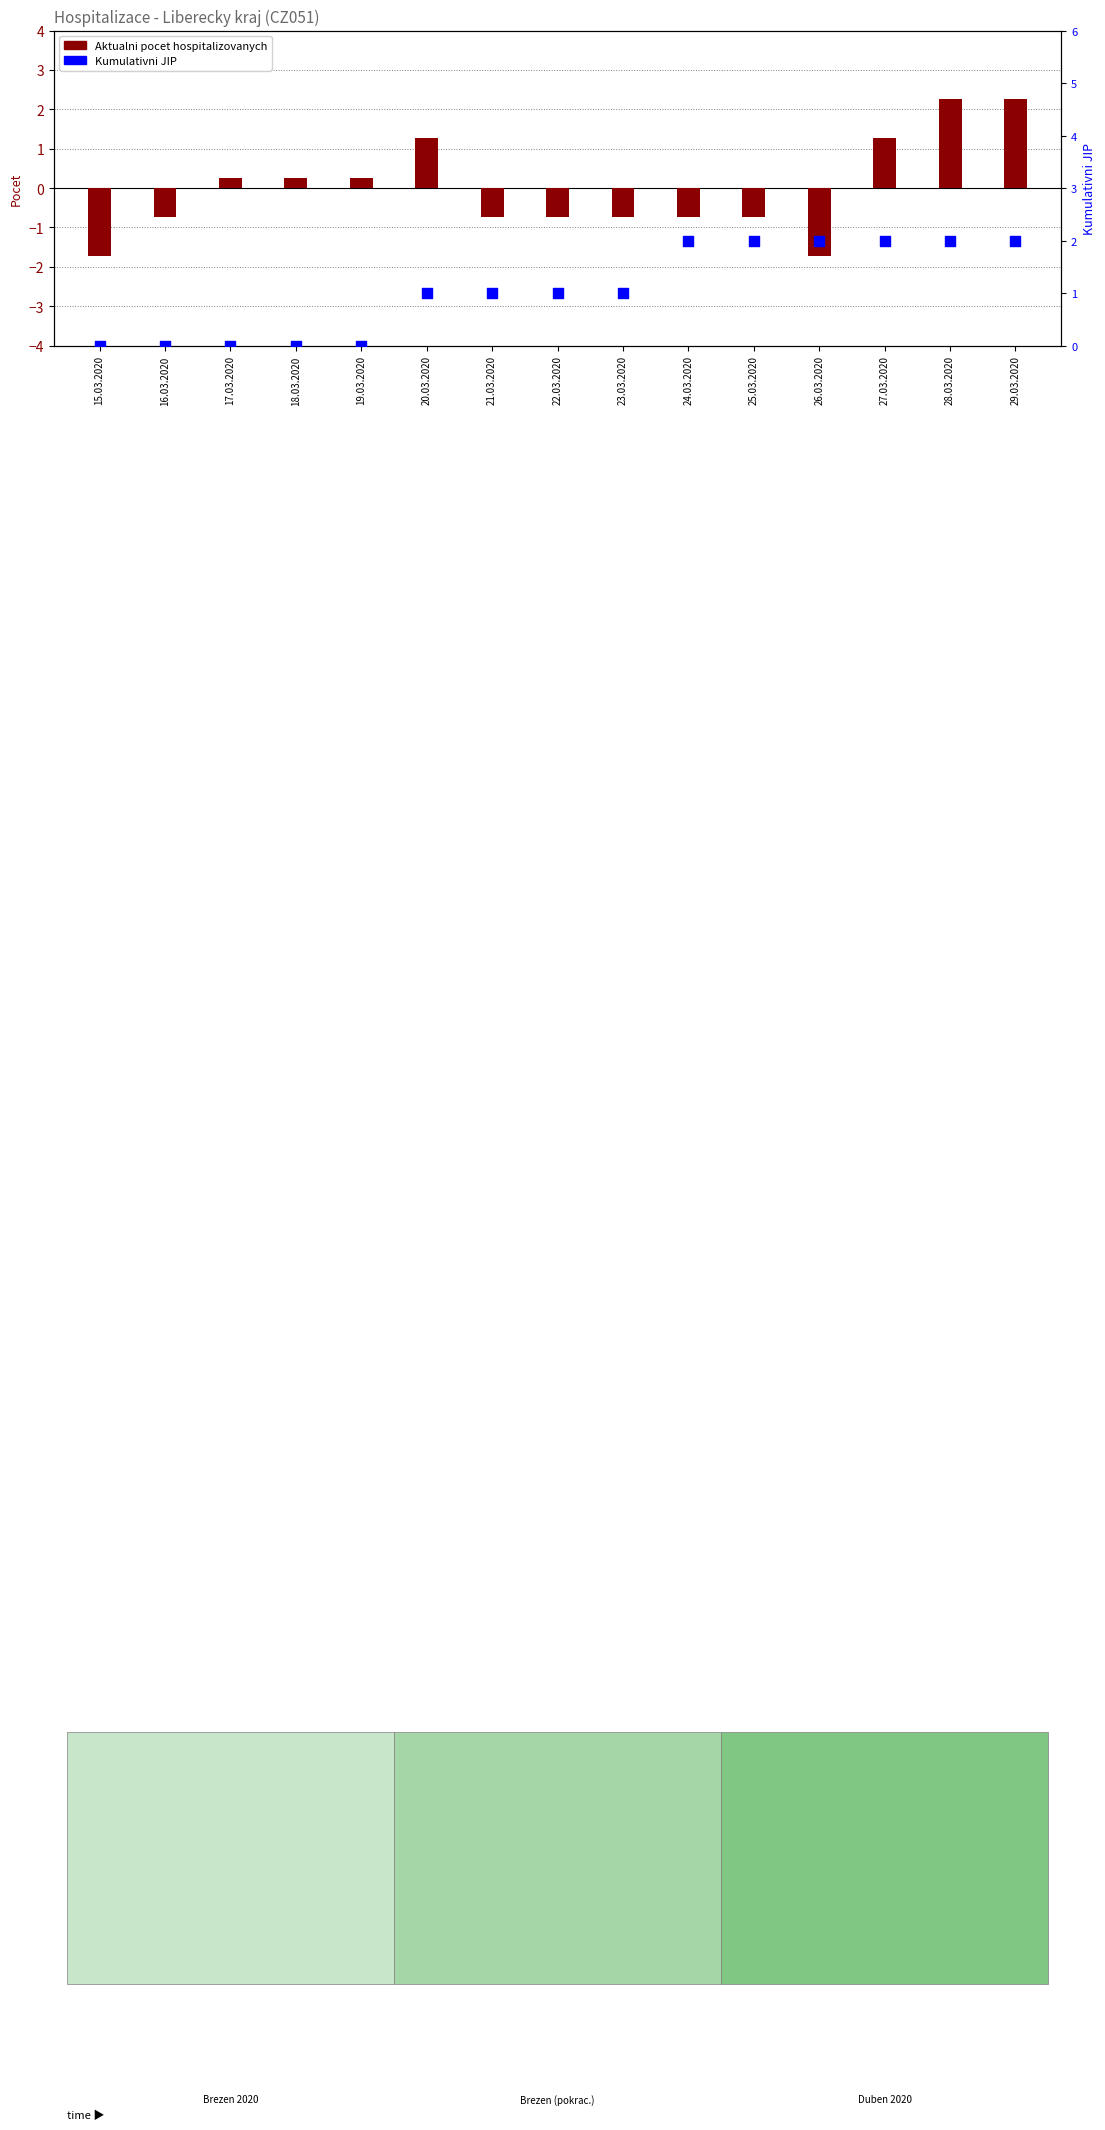

Which series reaches the minimum Y coordinate?

Aktualni pocet hospitalizovanych